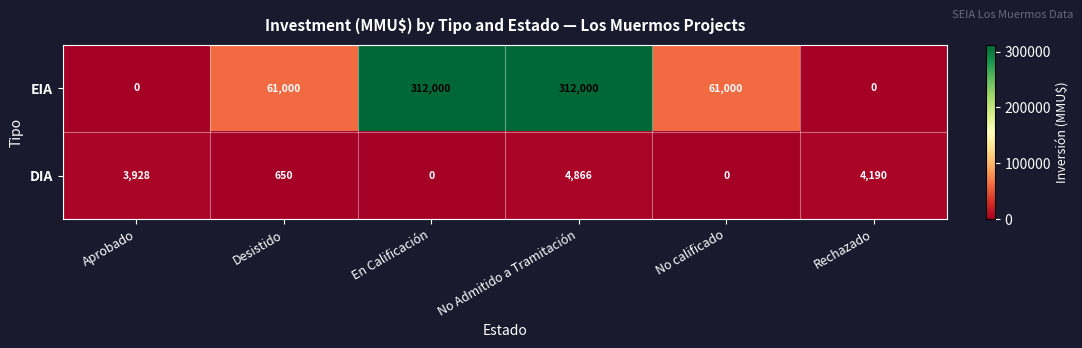

Which series has the largest total across all categories?

EIA